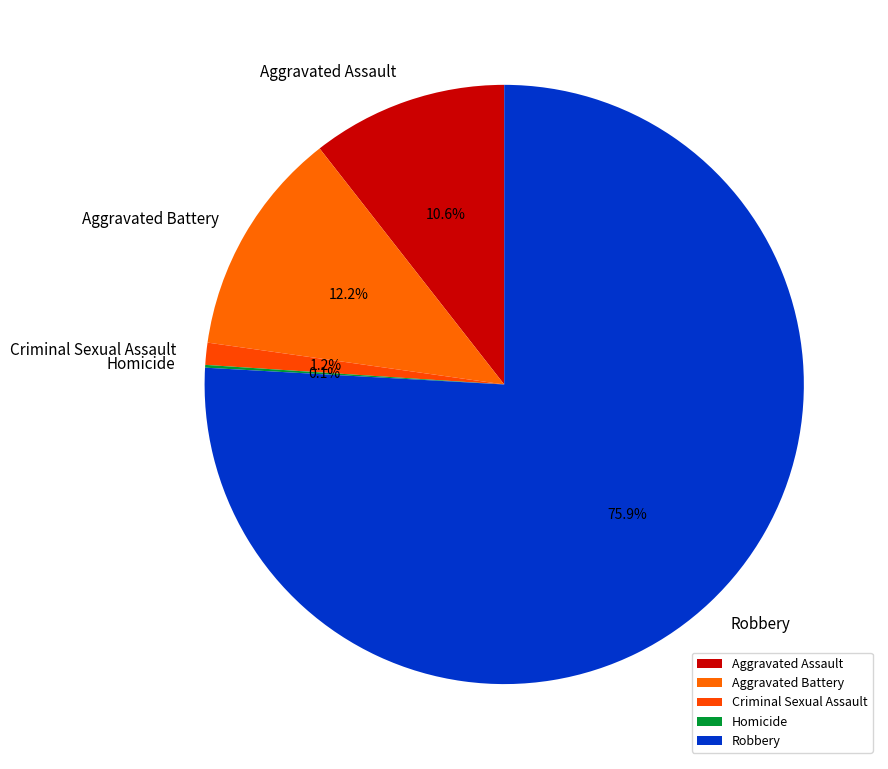

To the nearest percent, what is the difference between the Aggravated Battery and Aggravated Assault slice percentages?

2%